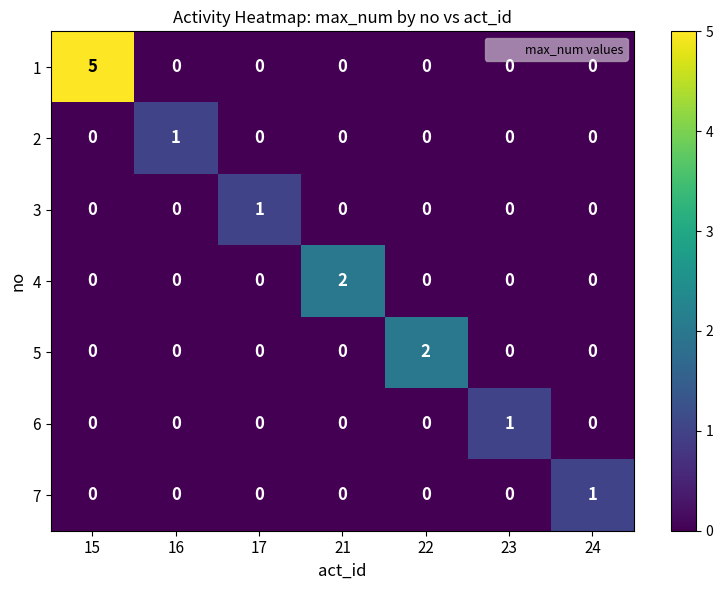

The value of 3 at 16 is 0. True or false?

True